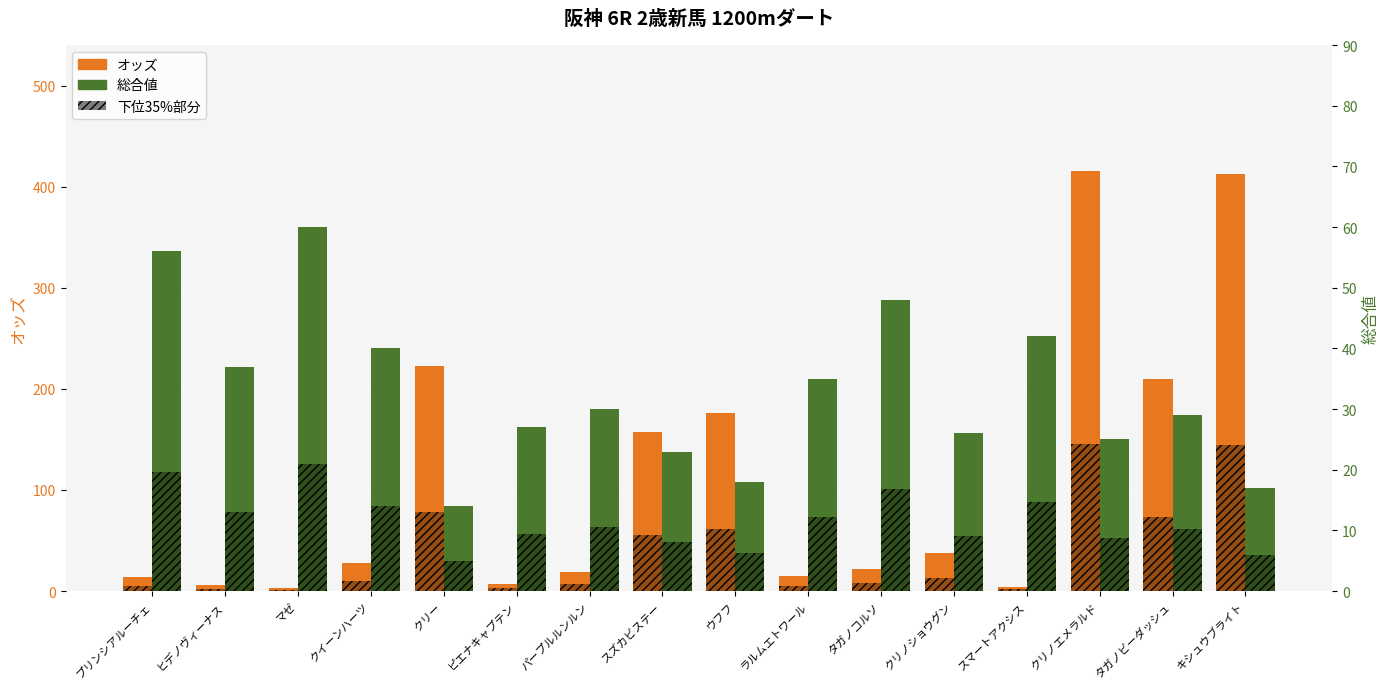

What is the difference between the オッズ values at マゼ and タガノコルソ?

18.5